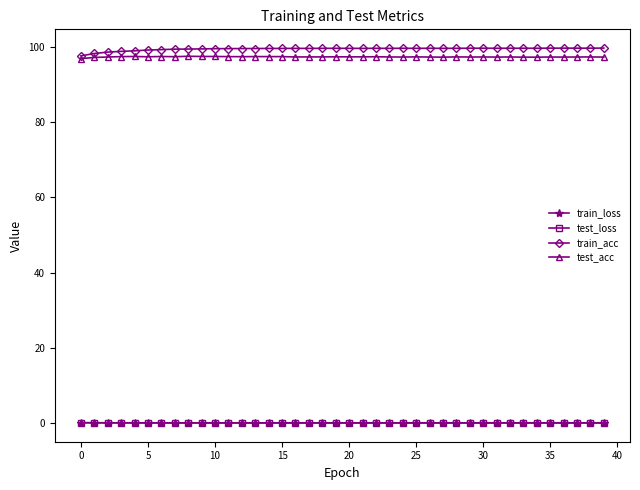

True or false: test_acc has more than 2 points higher than both neighbors.

True